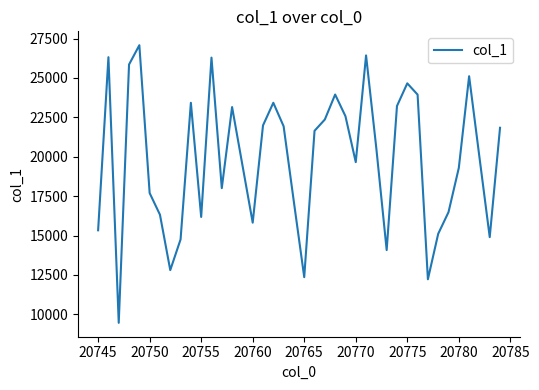

What is the smallest value displayed?

9462.4